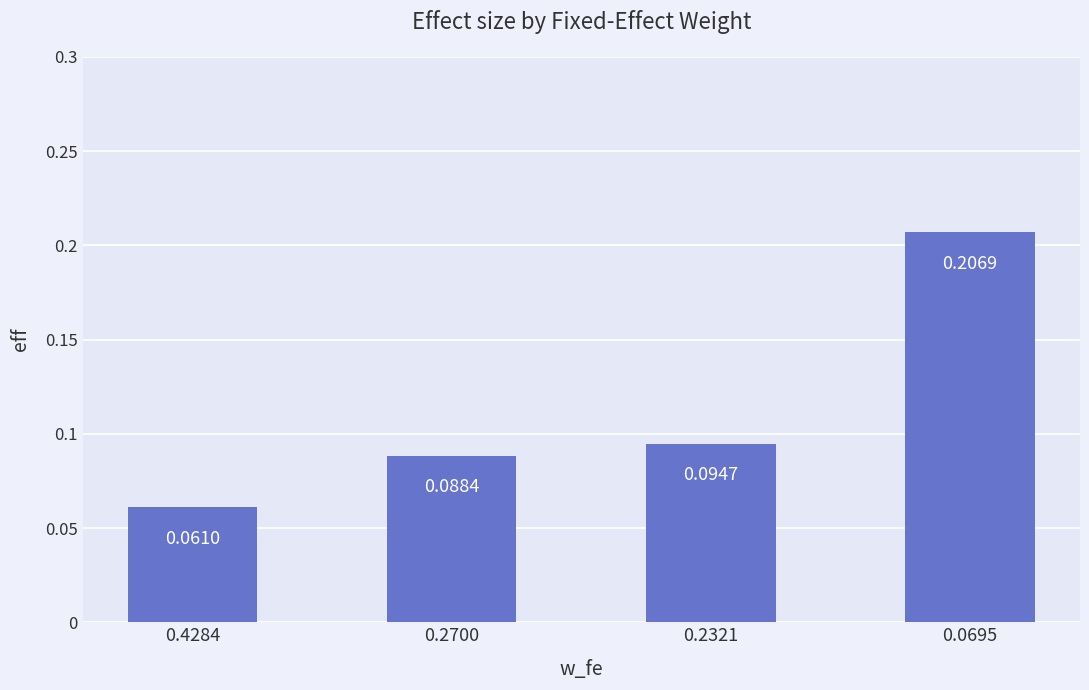

Does the chart contain any negative values?

No